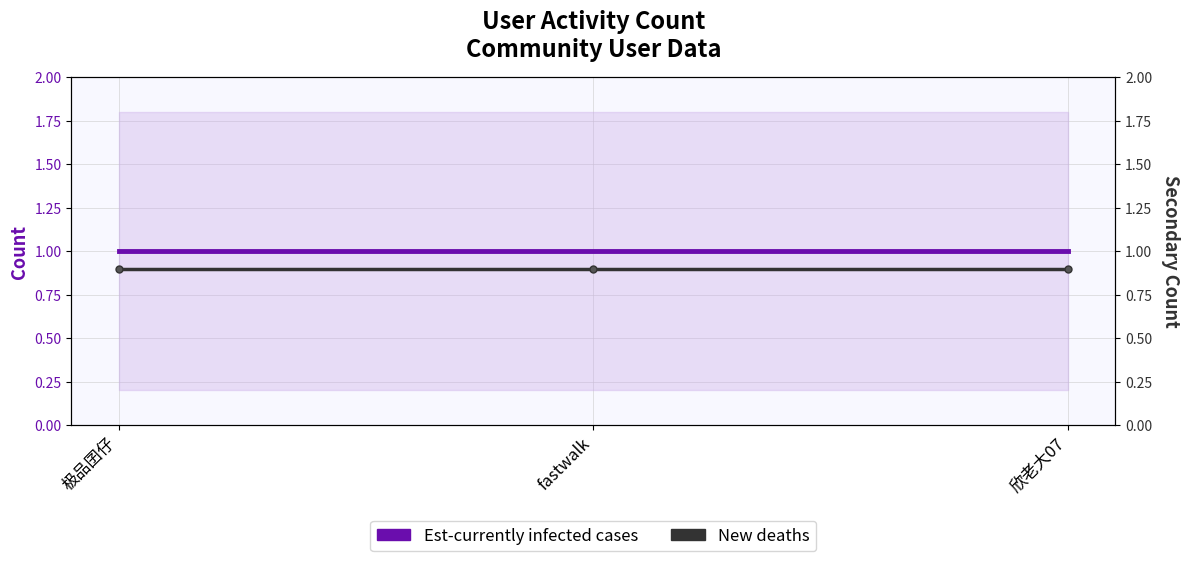

What is the smallest value displayed?

0.9